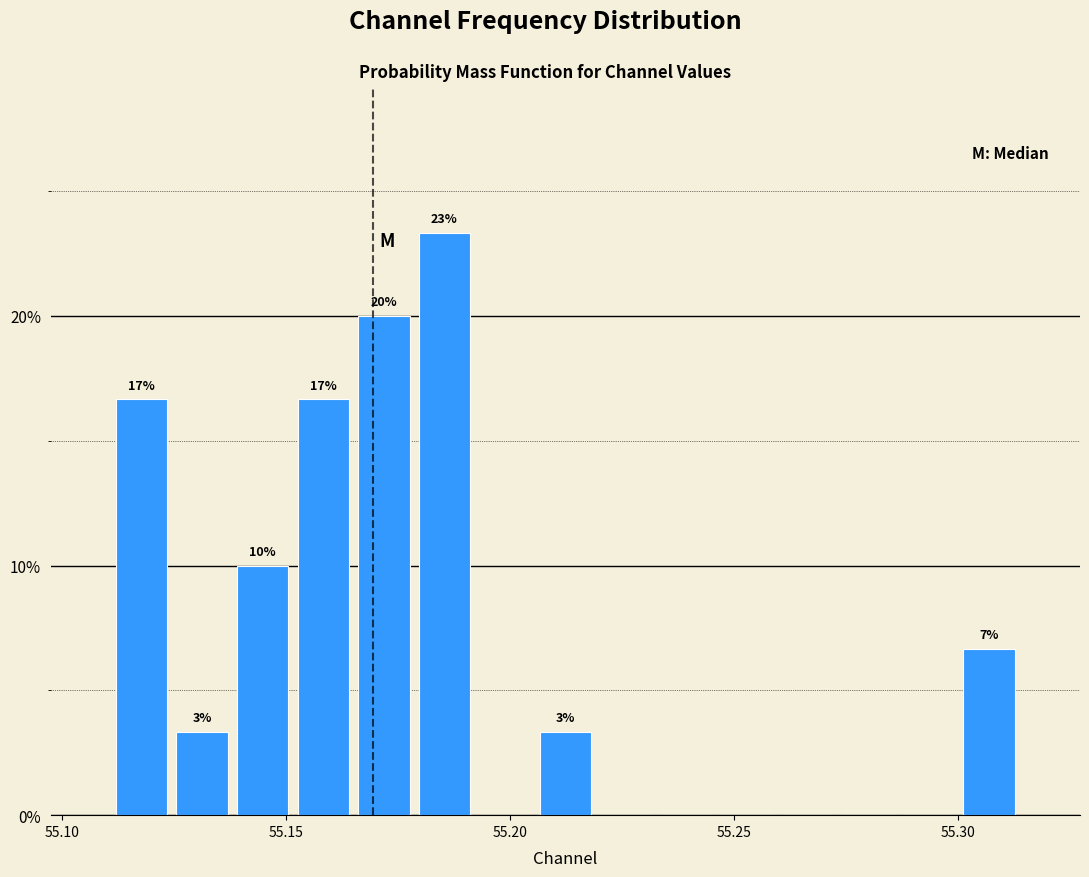

Around what value on the x-axis is the tallest bar? Give the approximate position of its centre, as read against the axis.

55.185